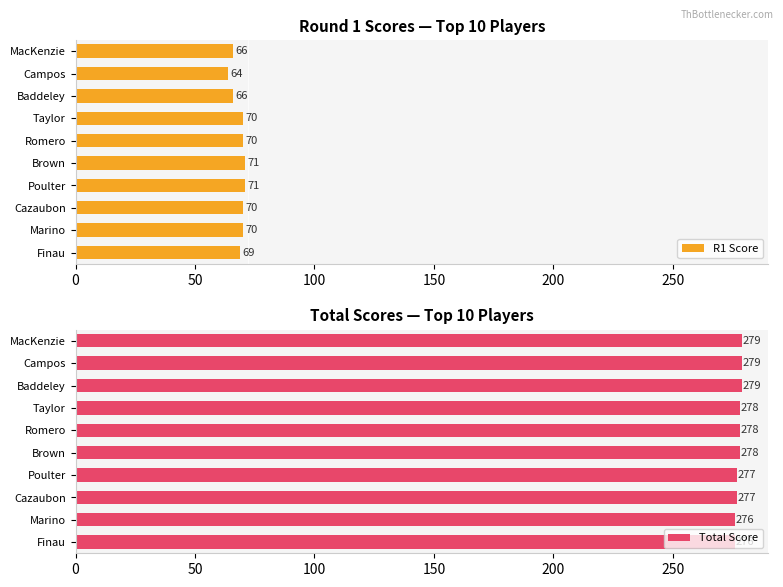

At how many categories does at least one series exceed 195?

10